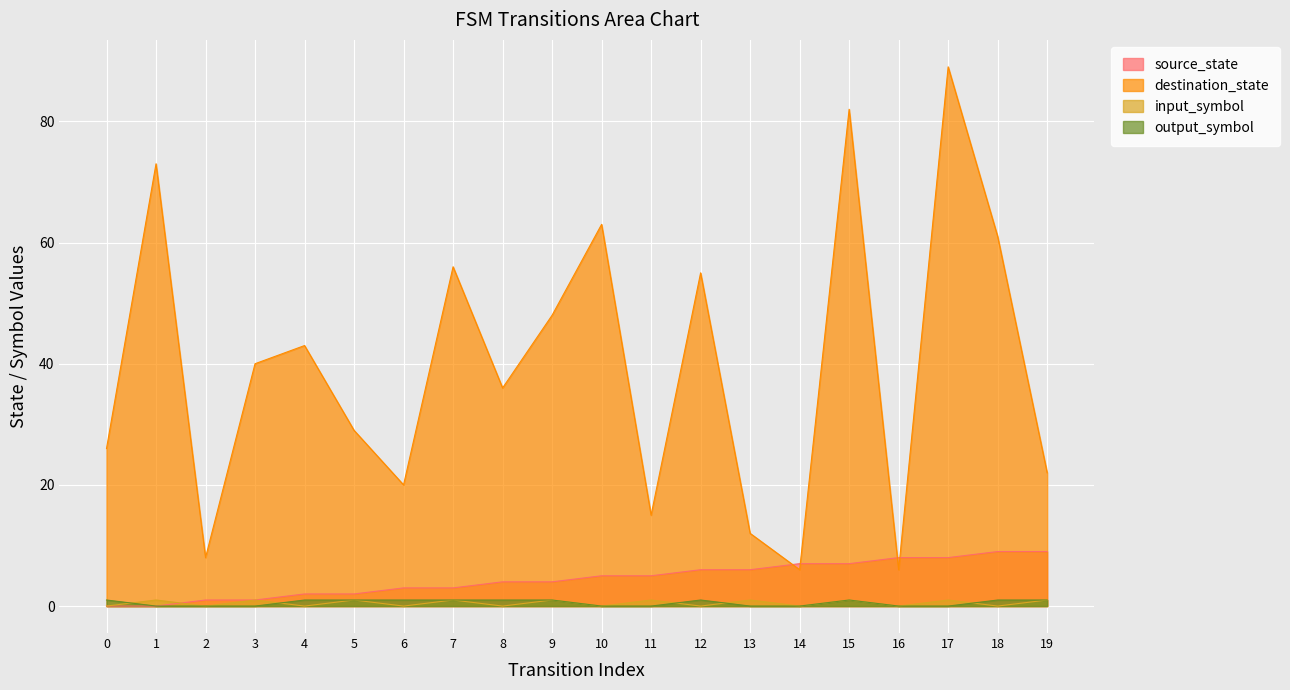

What is the difference between the highest and lowest values at 8?

36